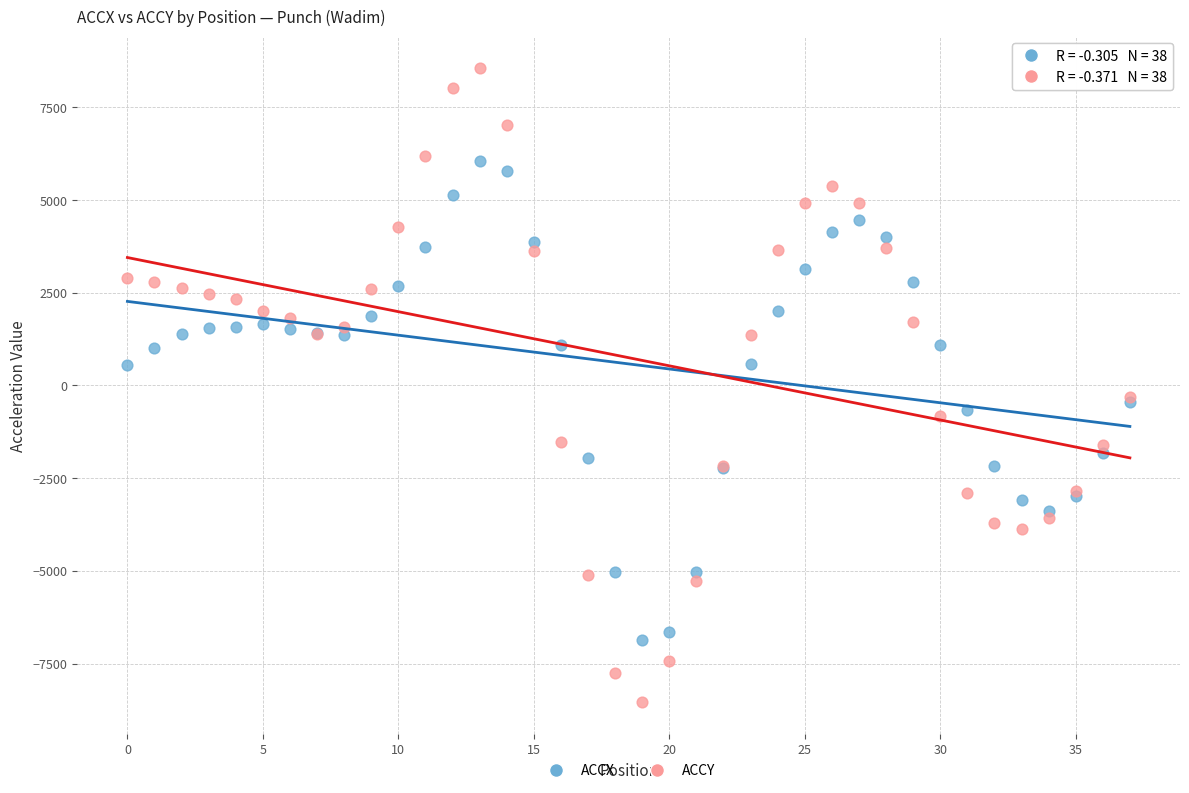

What are all the series names shown in the legend?

ACCX, ACCY